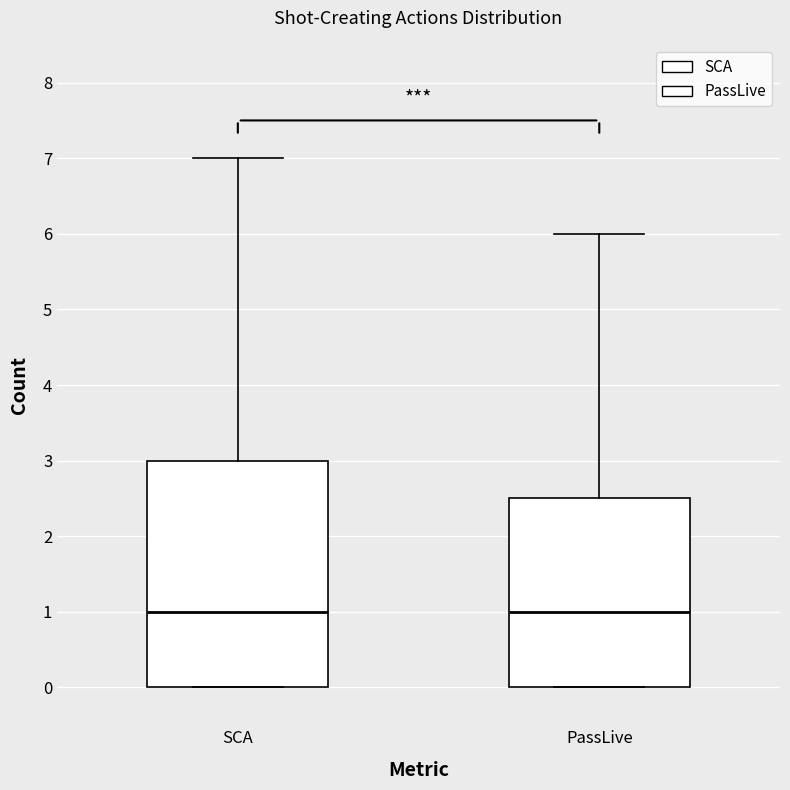

Reading left to right, transcribe this box plot: for each box, give where its median line is, the range the box spans, and where its two whiskers end, as read against the y-axis. The values are not printed on the chart, so give them approximately, as read against the axis.

SCA: median 1.0, box 0.0 to 3.0, whiskers 0.0 to 7.0
PassLive: median 1.0, box 0.0 to 2.5, whiskers 0.0 to 6.0